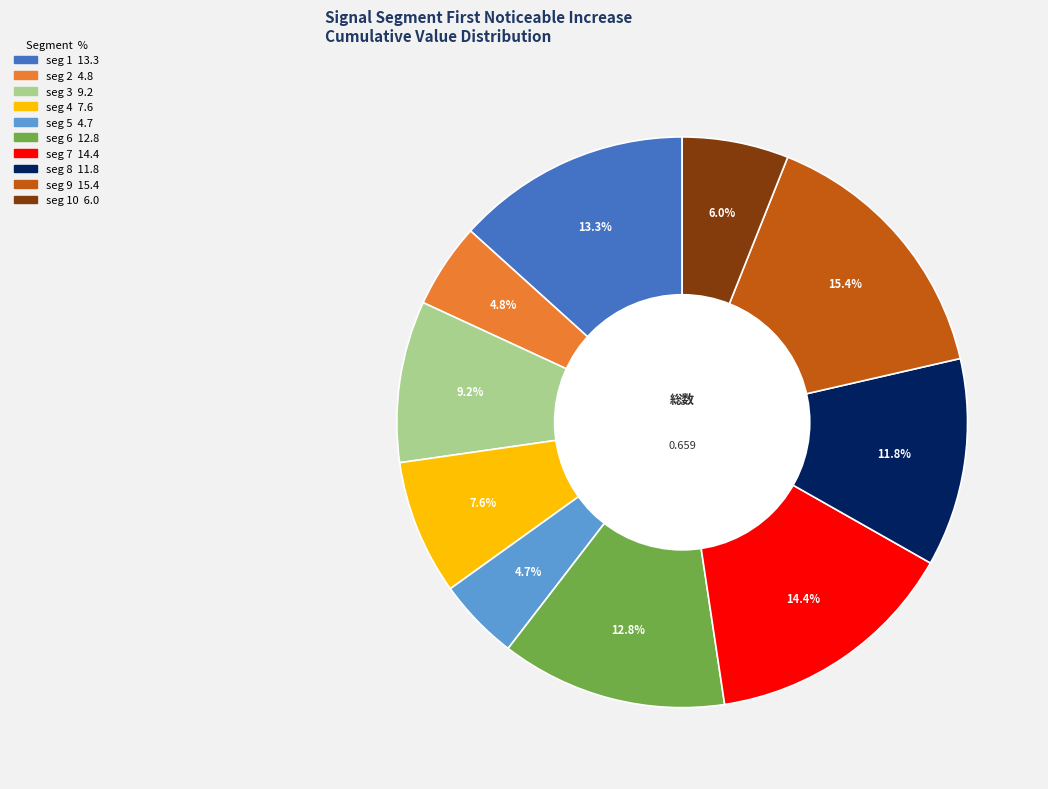

To the nearest percent, what is the average slice percentage?

10%